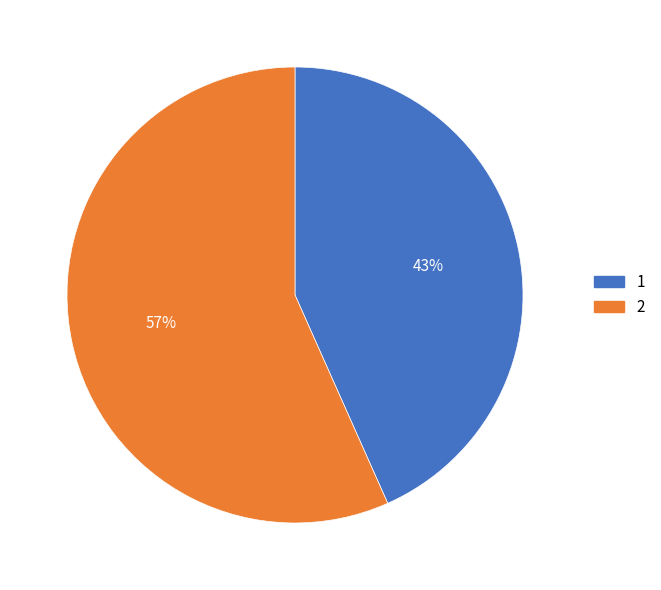

Is the sum of 2 and 1 greater than half?

Yes